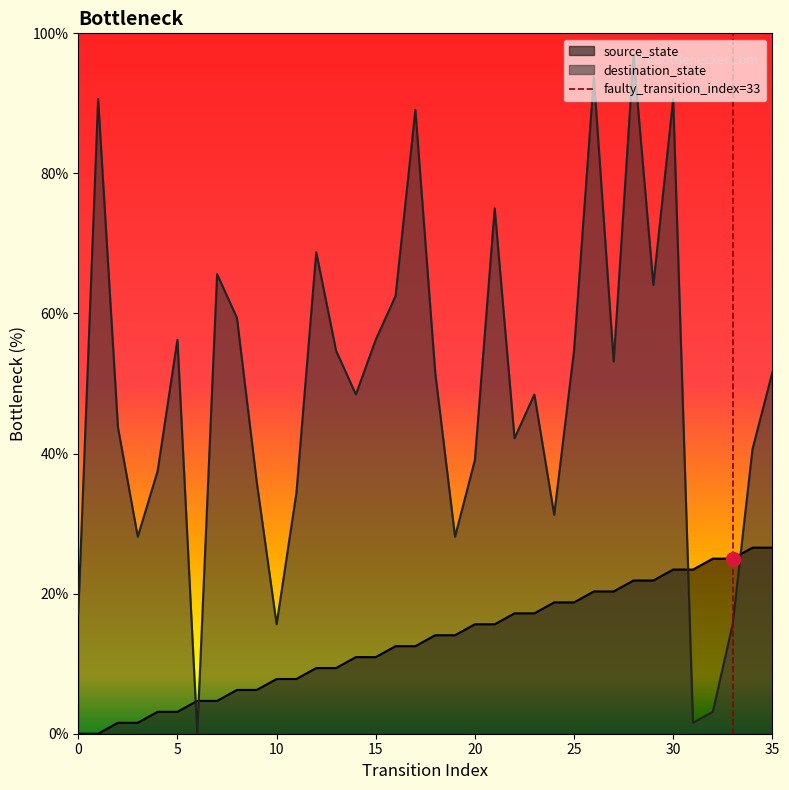

How many intersections are there between destination_state and source_state?

4